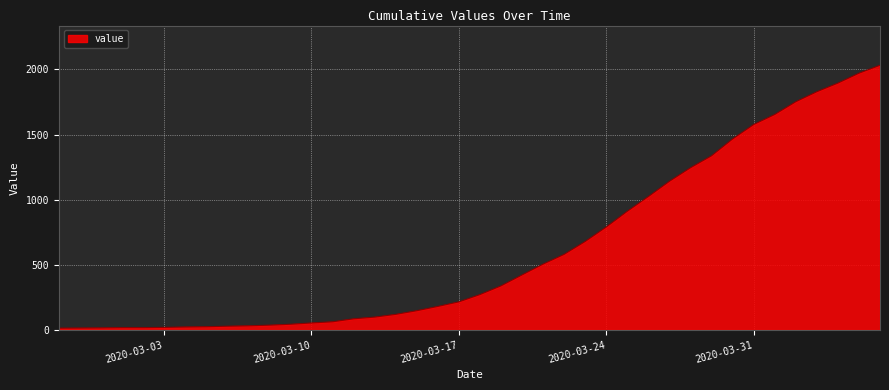

What is the greatest value displayed?

2032